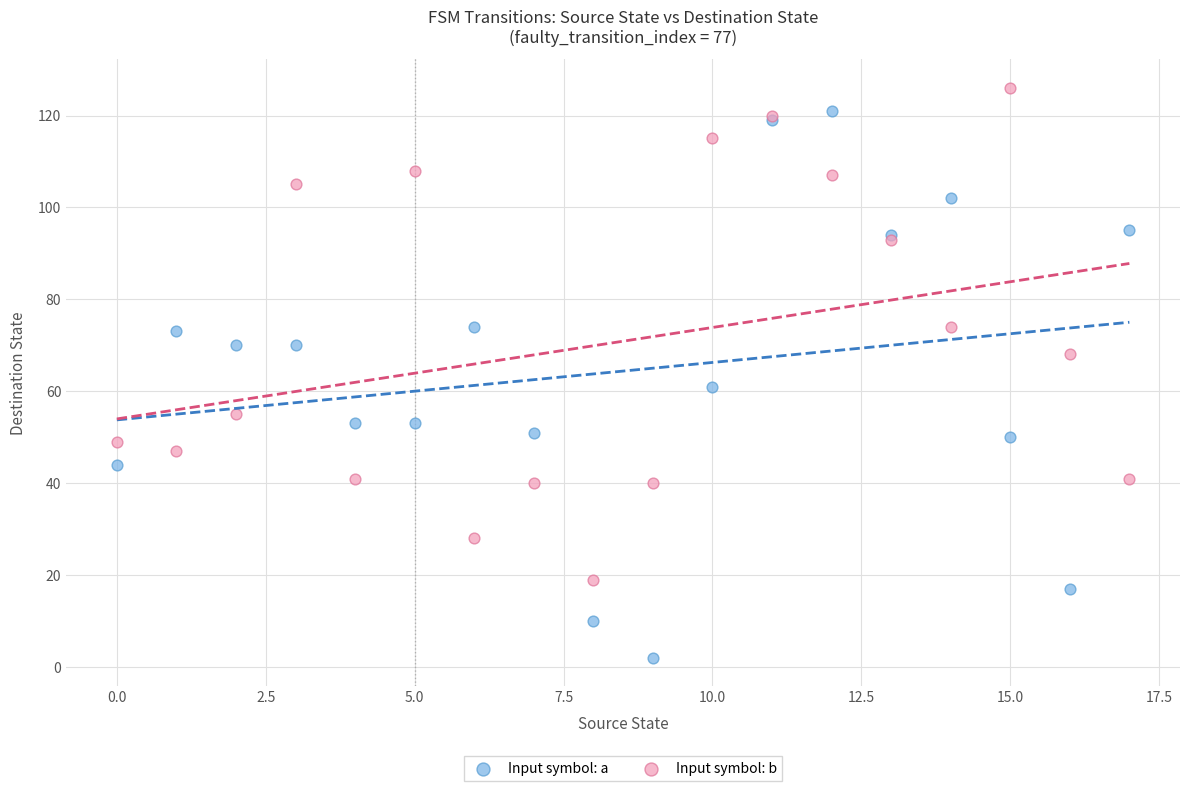

Which series has the largest Y range (max minus min)?

Input symbol: a